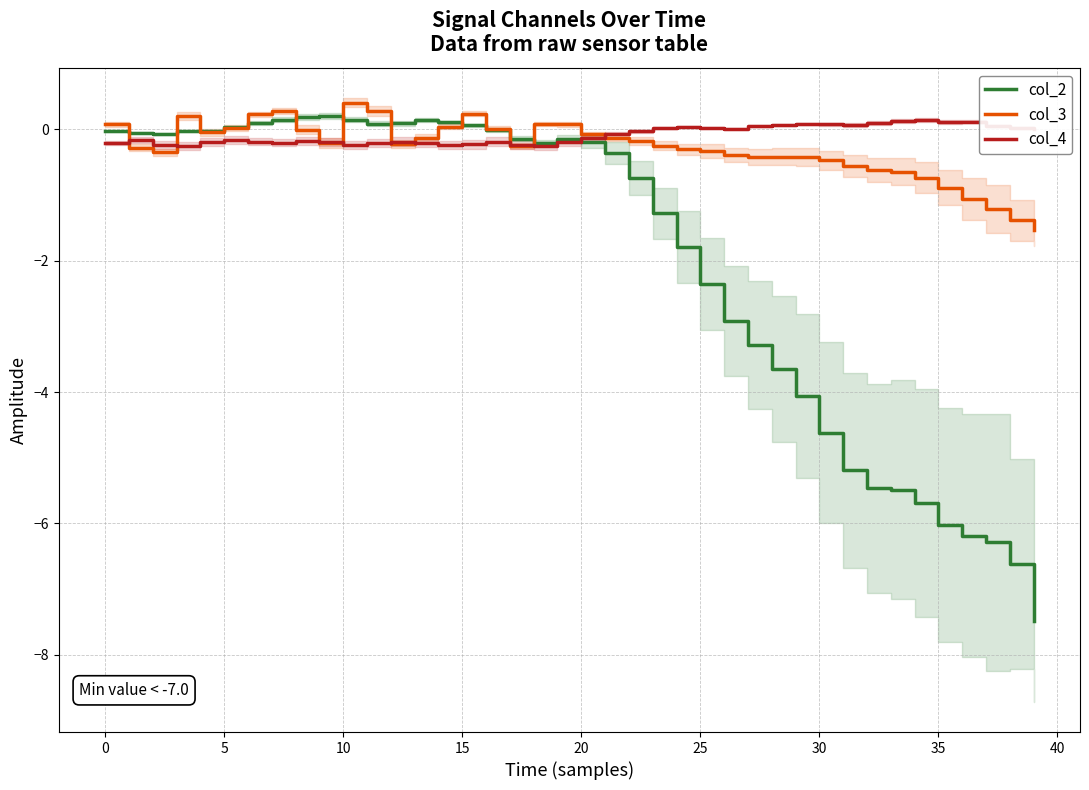

True or false: col_3 and col_2 intersect in this chart.

True